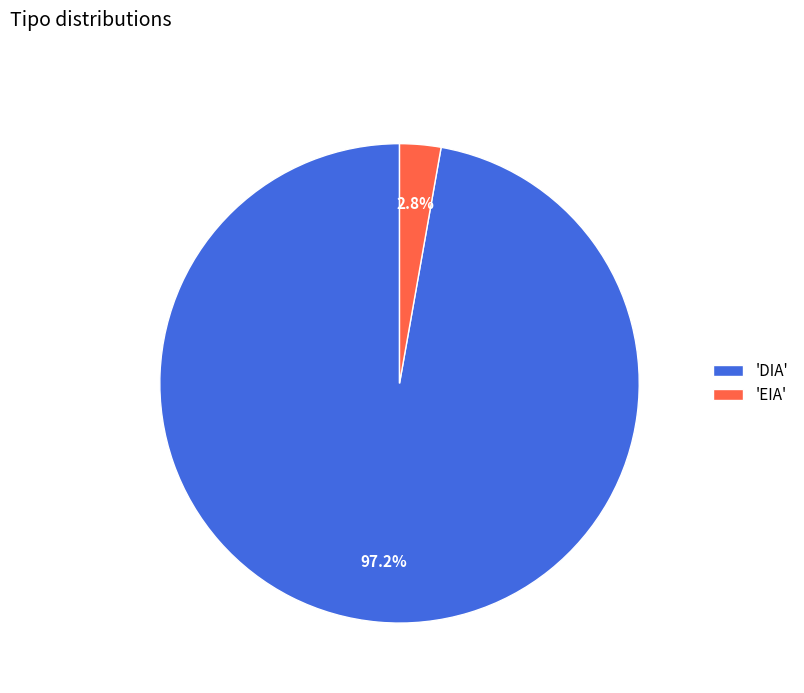

Rank the categories by value from lowest to highest.

'EIA', 'DIA'